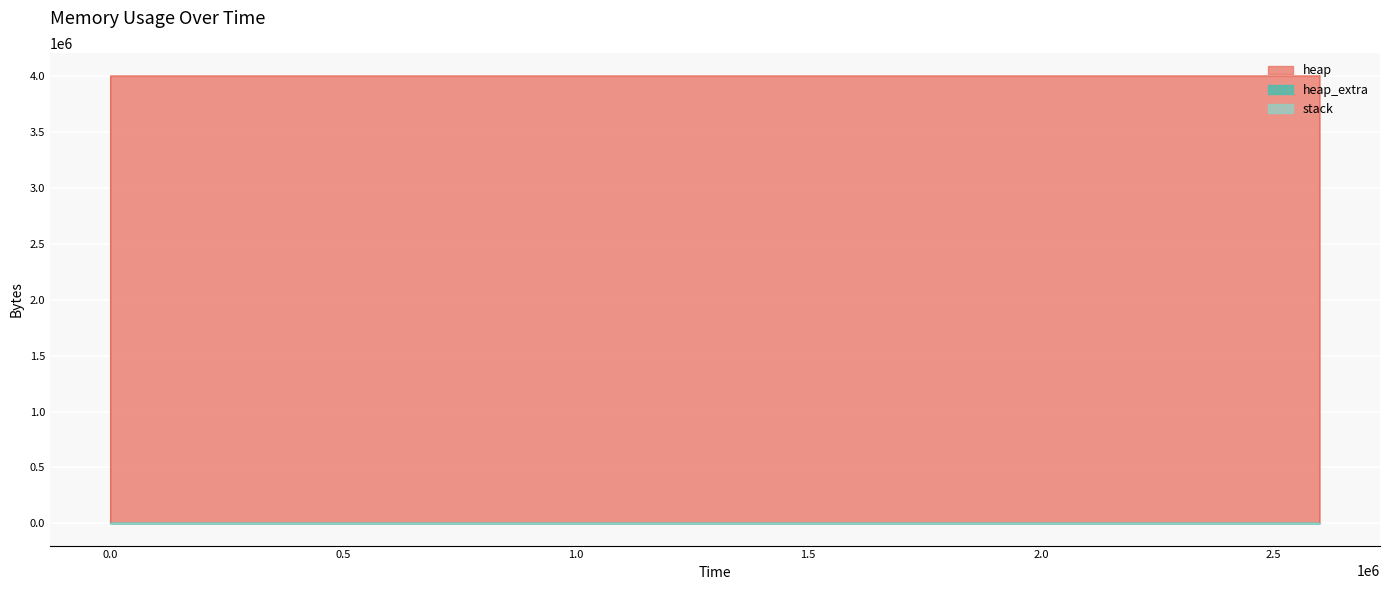

The heap_extra series shows 17 at 330. True or false?

False